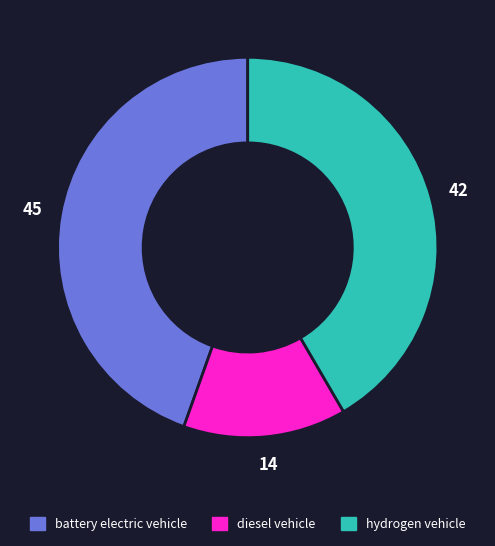

Which slice is the smallest?

diesel vehicle